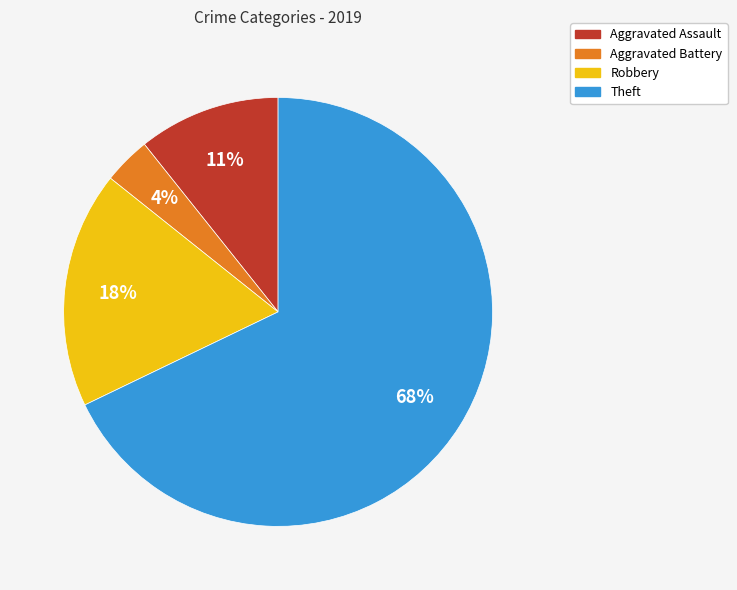

To the nearest percent, what percentage of the pie is Aggravated Battery?

4%